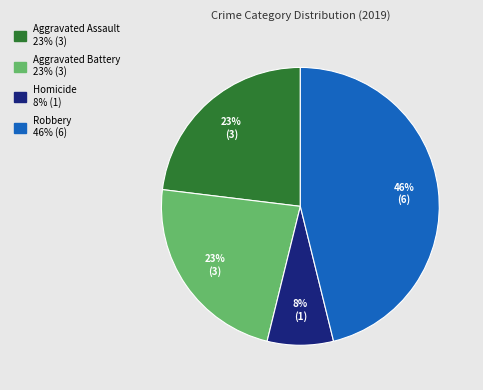

Count the number of slices in the pie.

4